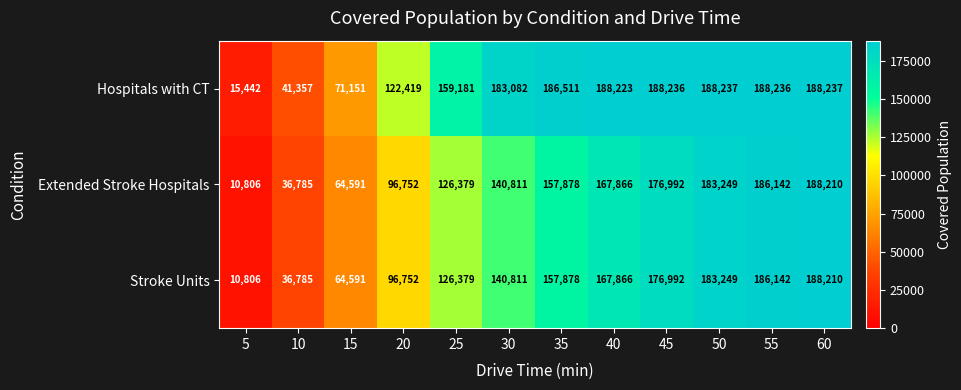

What is the average value of the Extended Stroke Hospitals series?

128038